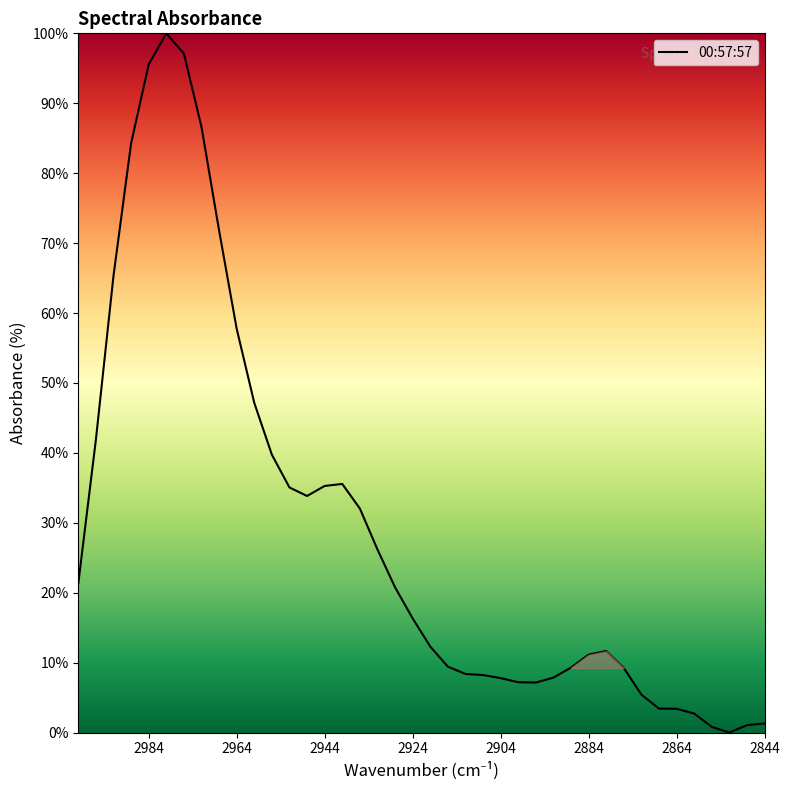

What is the difference between the second highest and minimum values?

97.1